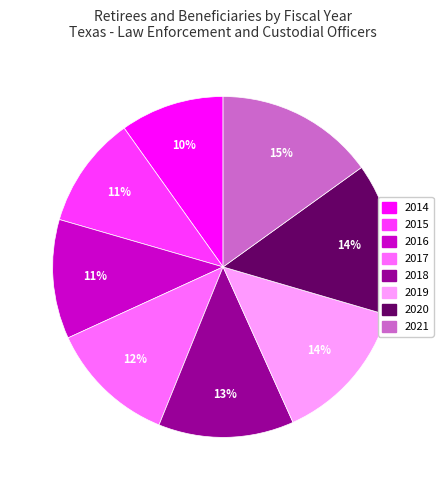

To the nearest percent, what portion does 2020 represent?

14%